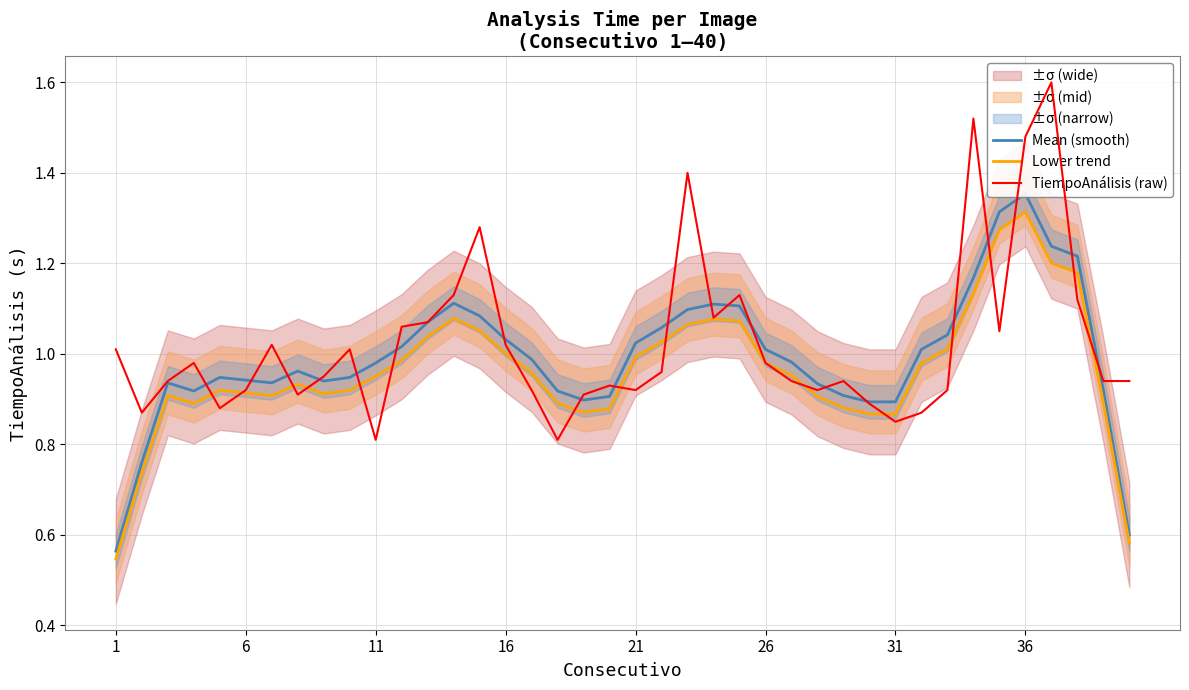

True or false: Lower trend and Mean (smooth) cross at least once.

False